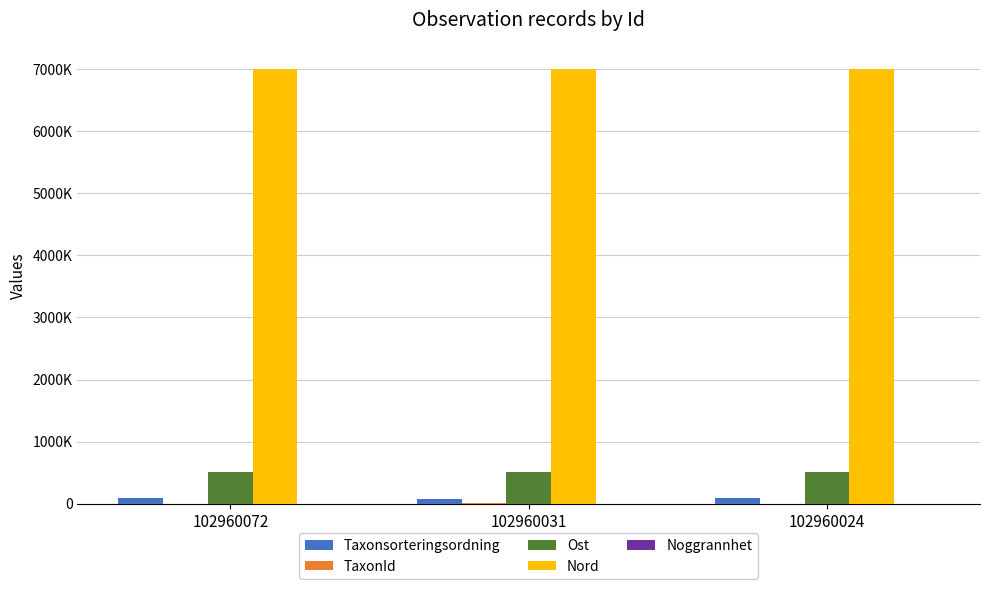

The Ost series shows 836341 at 102960031. True or false?

False